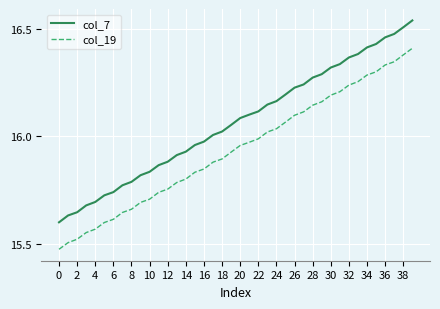

Which series has the largest total across all categories?

col_7